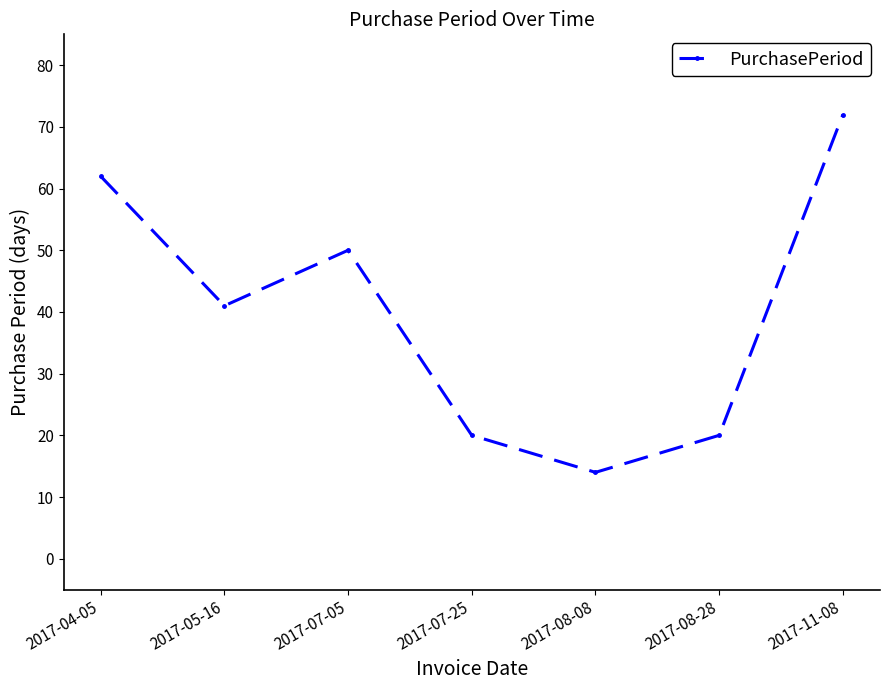

How many values are between 20 and 62?

5